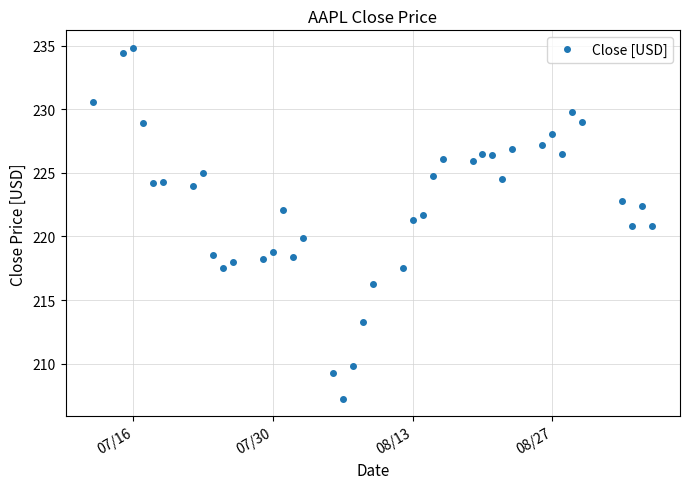

What is the greatest value displayed?

234.8